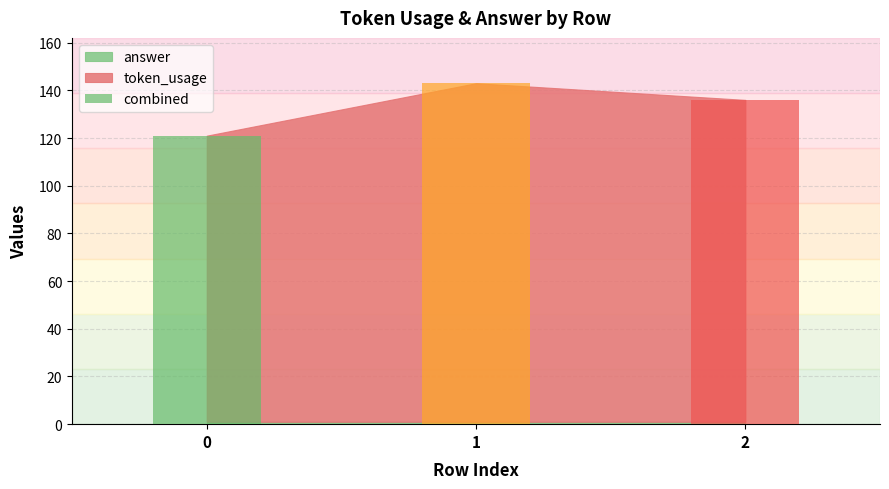

What is the value of the 1st bar from the left?

121